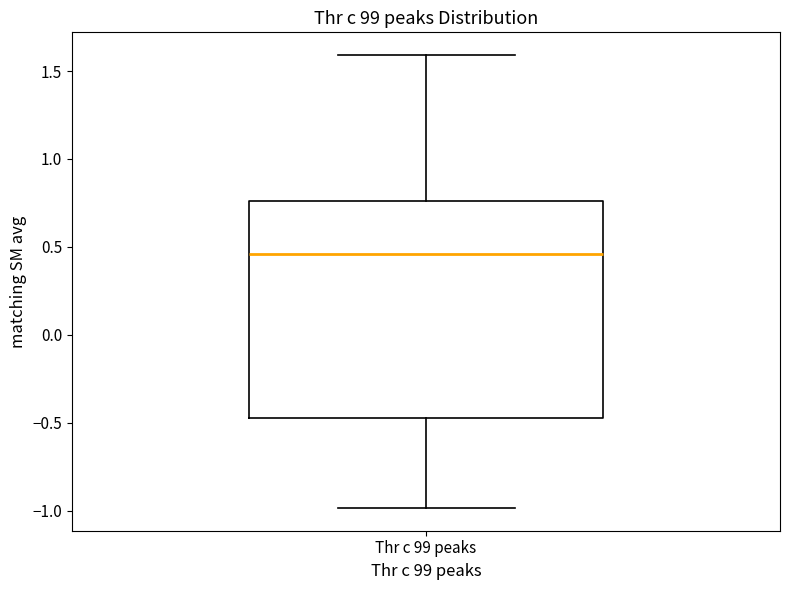

Read this box plot against the y-axis: the position of the median line, the range covered by the box, and the ends of both whiskers. The values are not printed on the chart, so give them approximately, as read against the axis.

median 0.45, box -0.45 to 0.75, whiskers -1.00 to 1.60